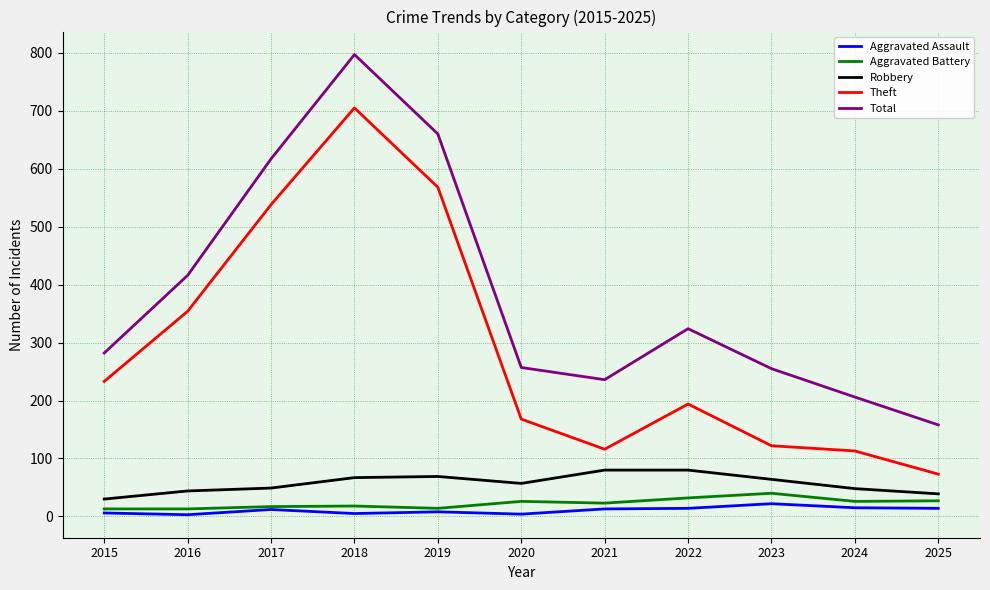

At which category is the sum across all series the highest?

2018